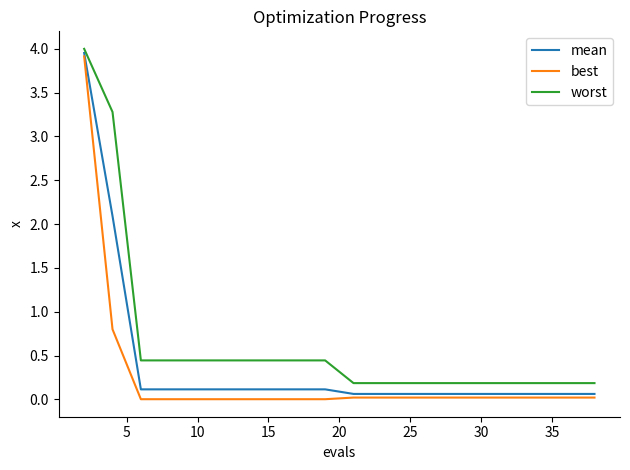

Does the chart display data point markers on the line(s)?

No